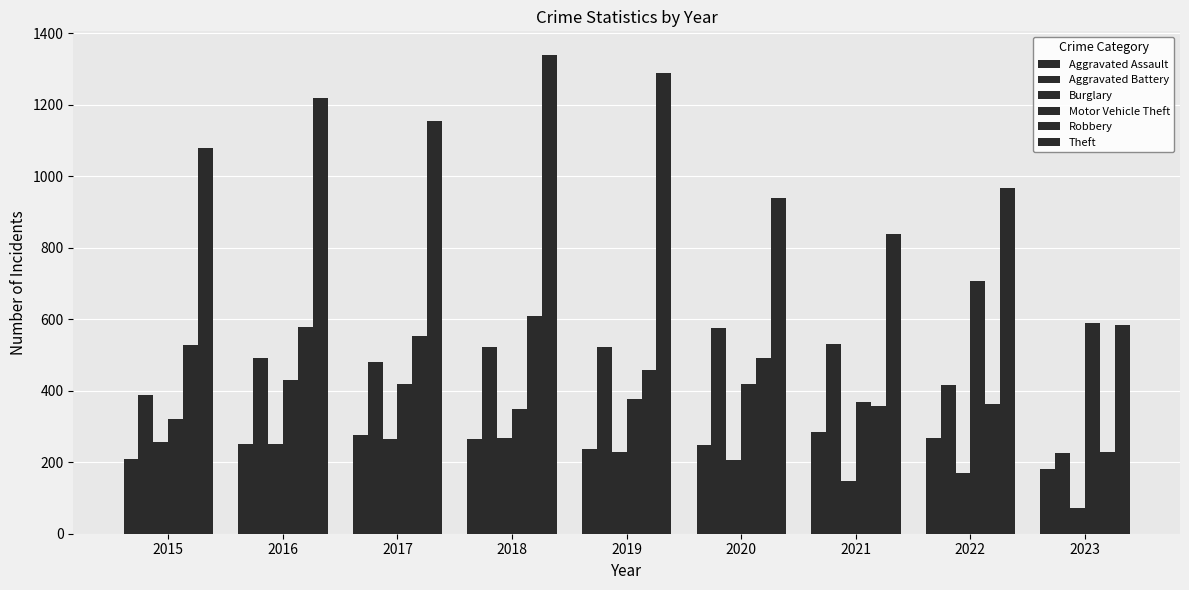

How many data points in Theft are less than 1079?

4